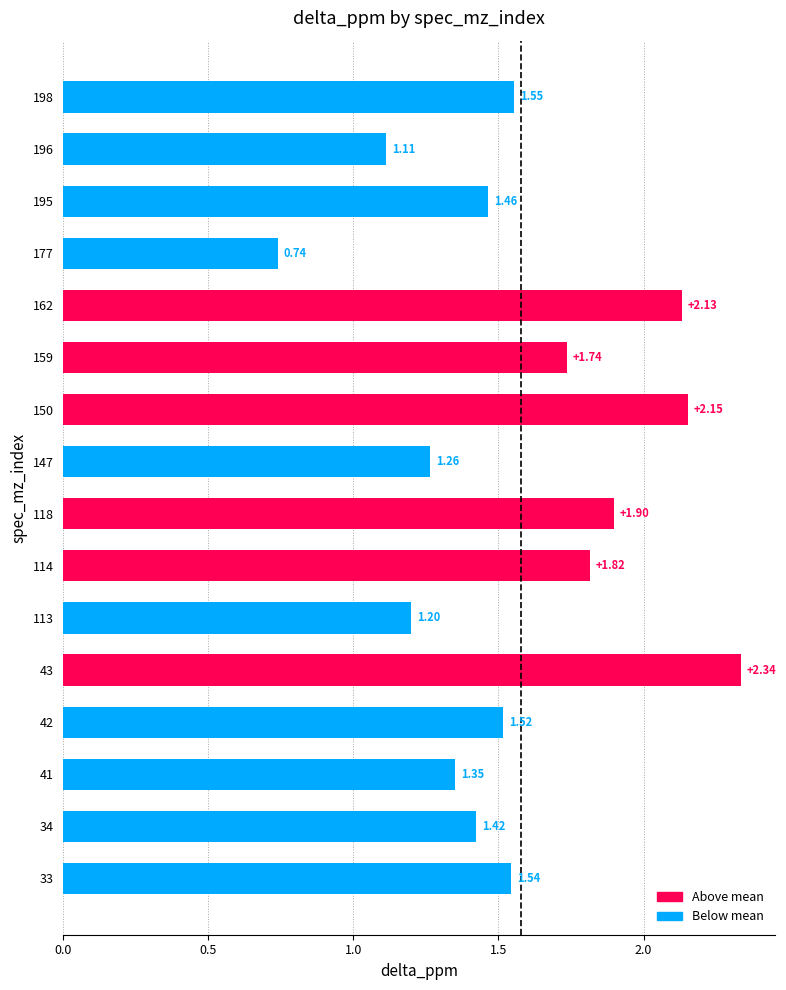

Between 118 and 177, which is larger?

118